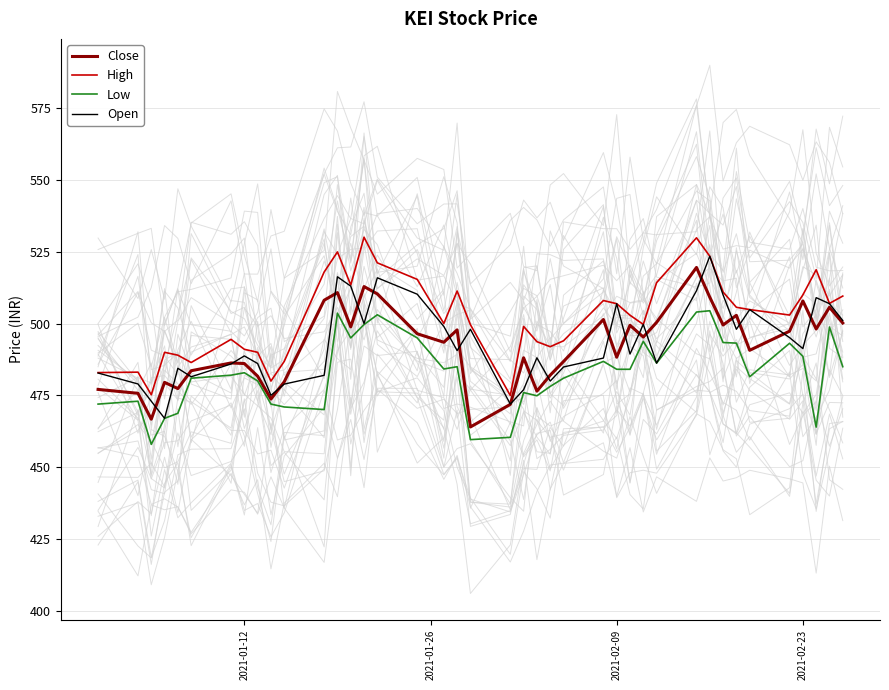

True or false: Low and High cross at least once.

False